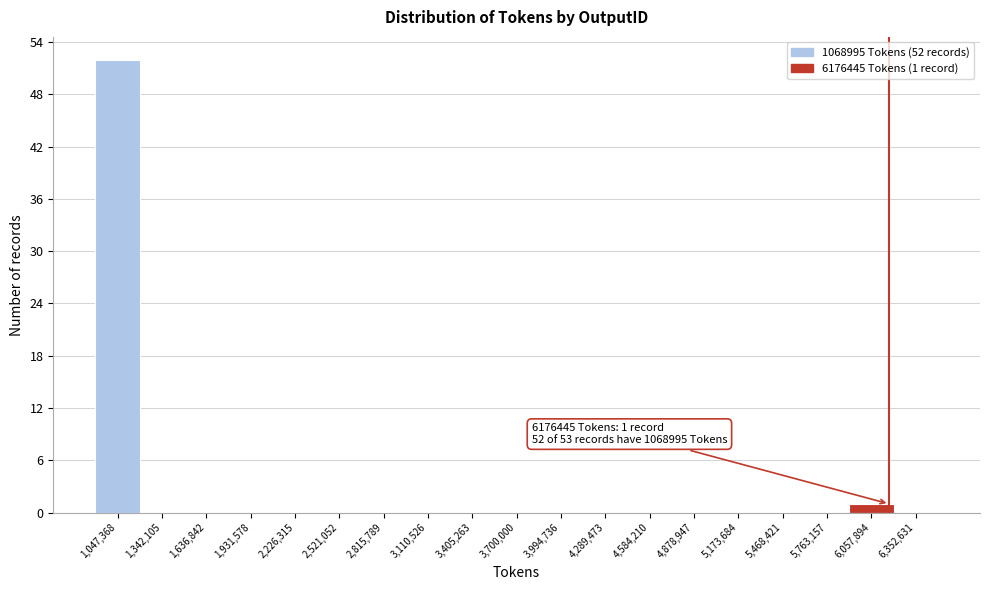

Which range on the x-axis has the tallest bar?

900000 to 1200000